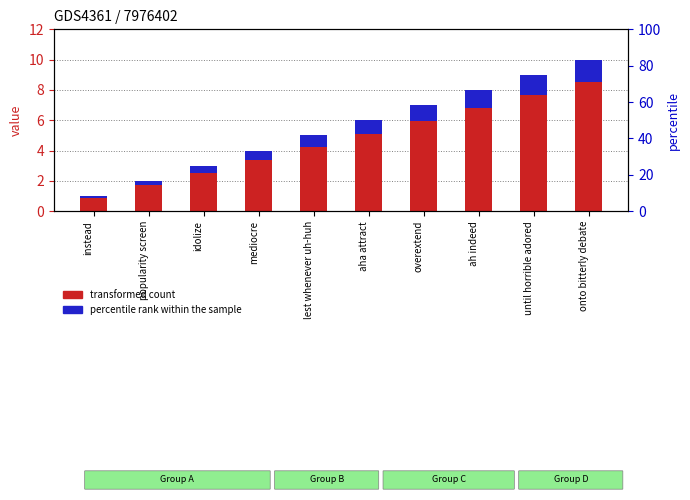

What is the label of the 1st bar from the right?

onto bitterly debate